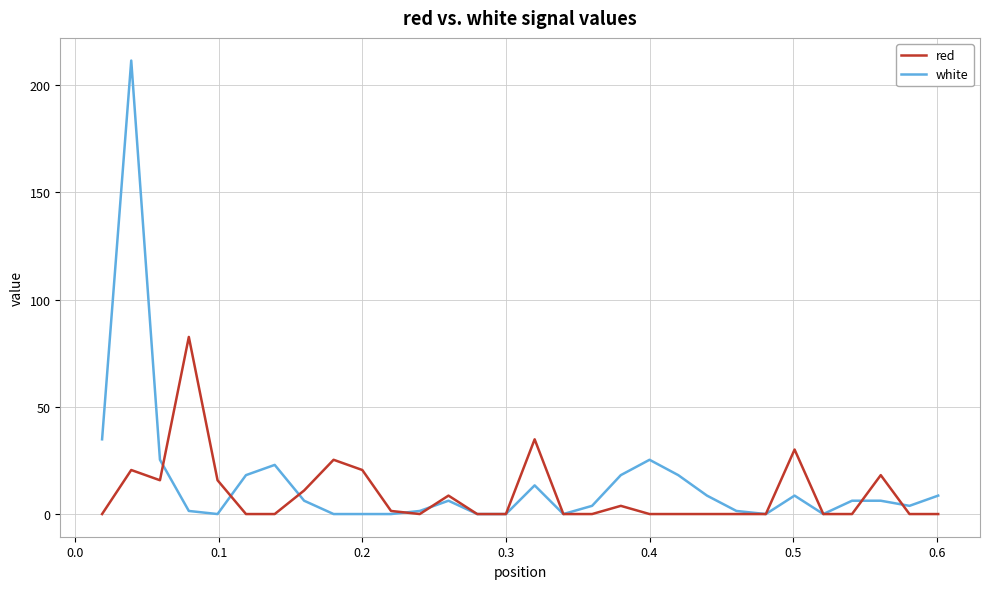

Which series has the widest spread of values?

white